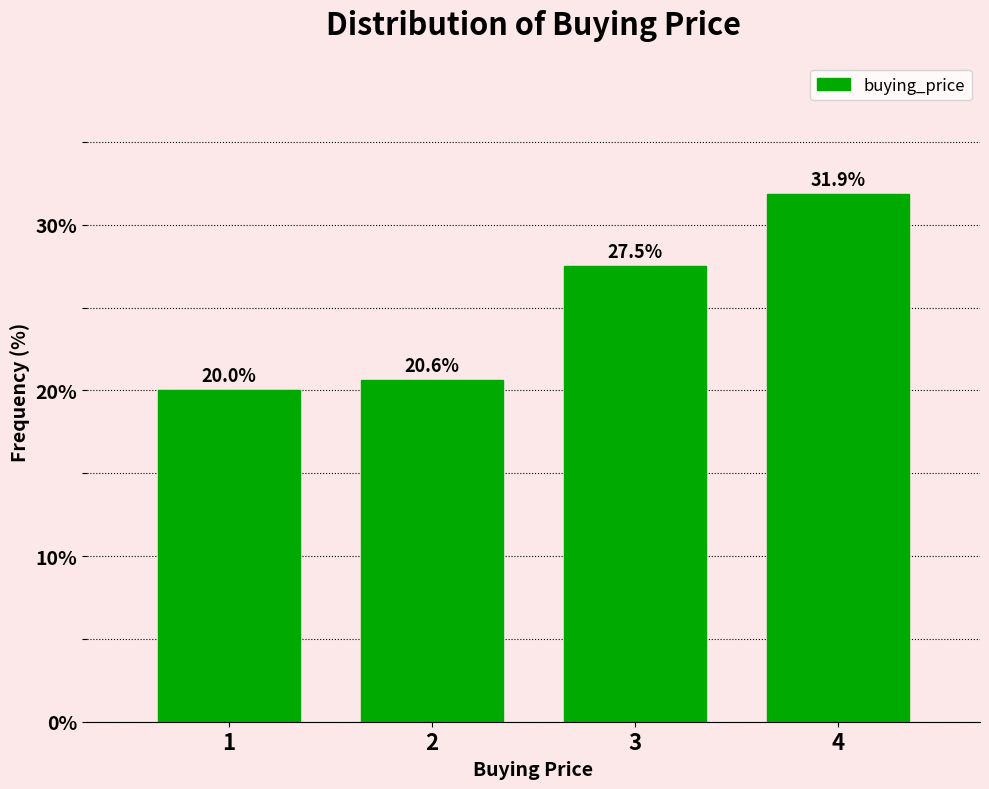

Reading left to right, extract all data points from this chart.

1=20.0	2=20.6	3=27.5	4=31.9